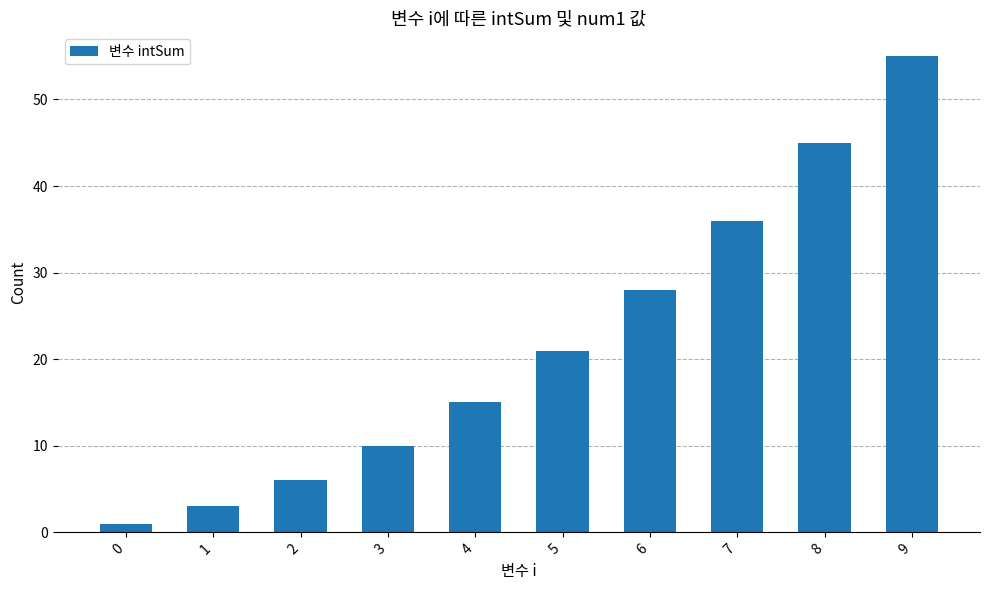

Which label corresponds to the largest value in the chart?

9